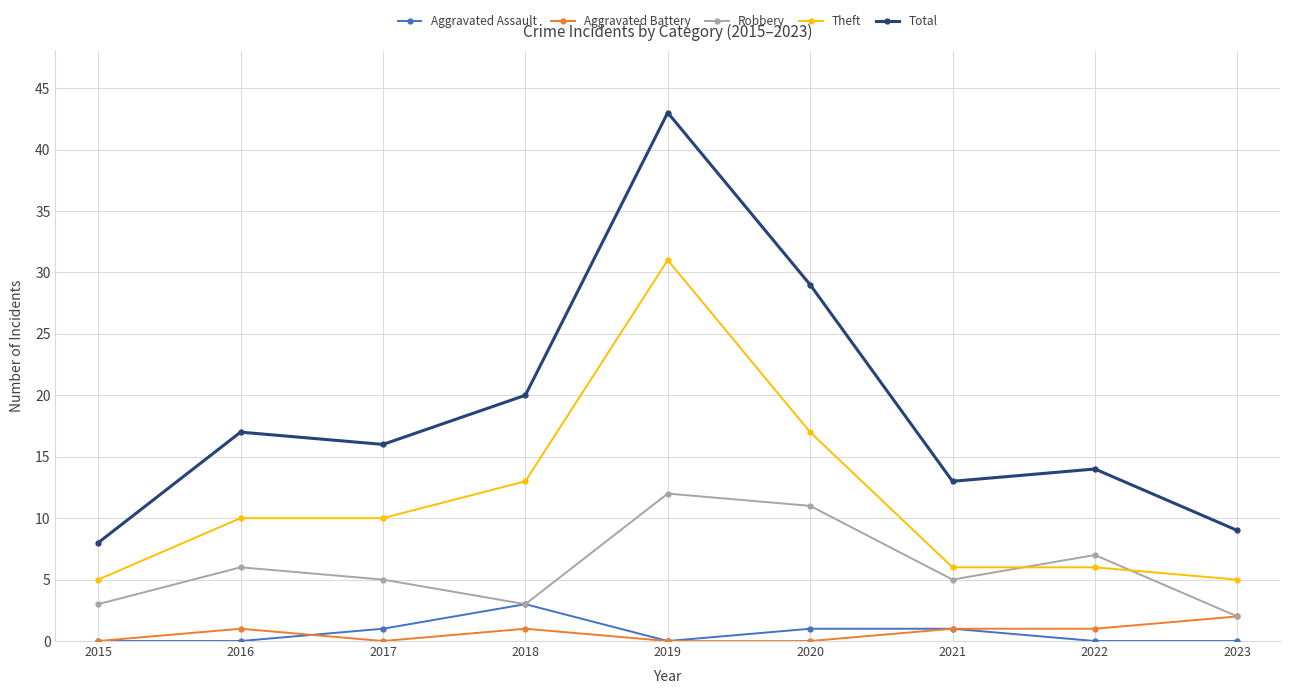

Count the number of categories in the chart.

9